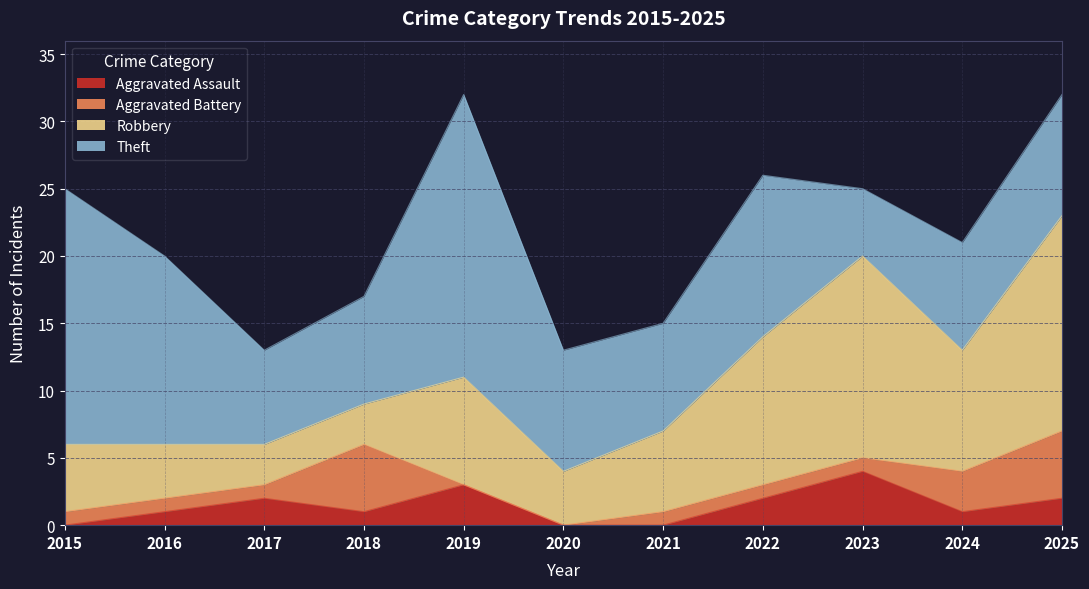

Count the number of data series in this chart.

4